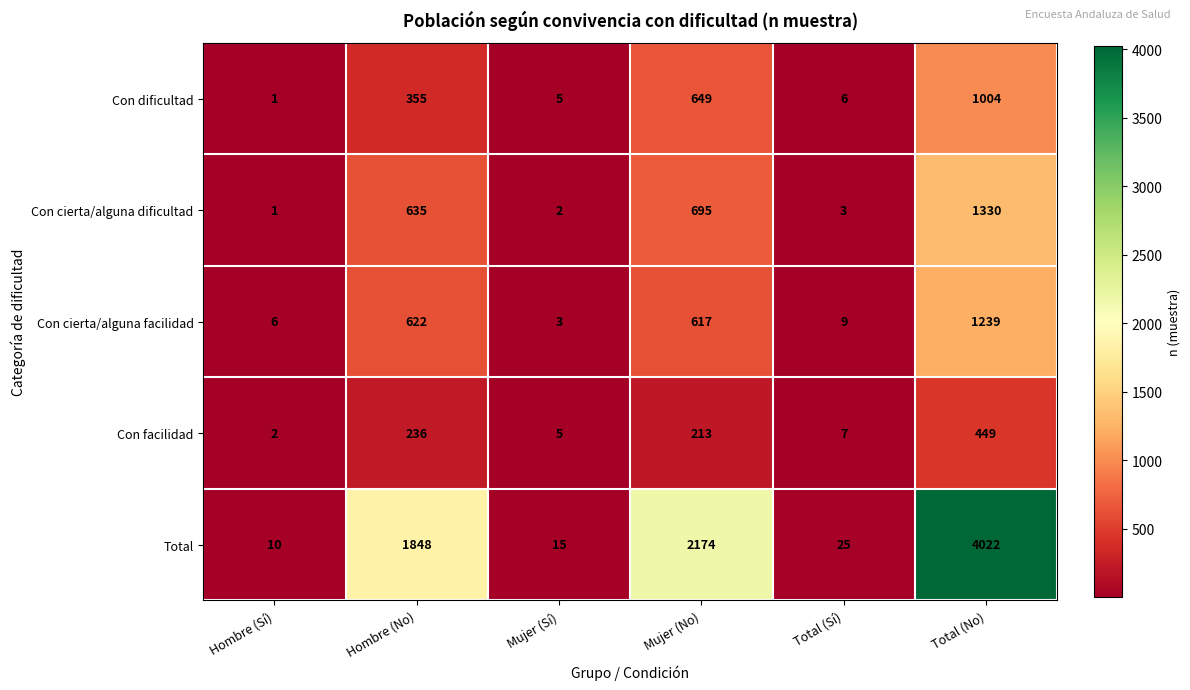

What is the sum of all Con cierta/alguna facilidad values?

2496